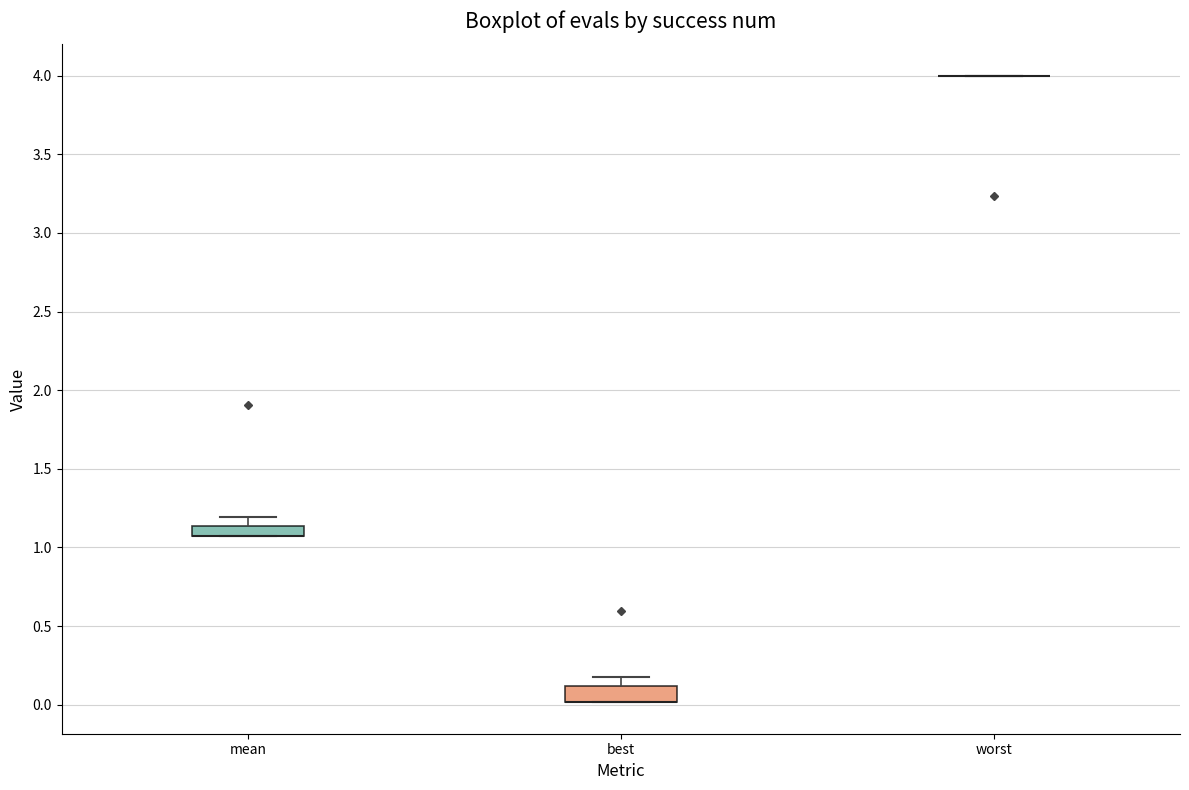

Where does the upper whisker of the box for mean end on the y-axis? The values are not printed on the chart, so give them approximately, as read against the axis.

1.20